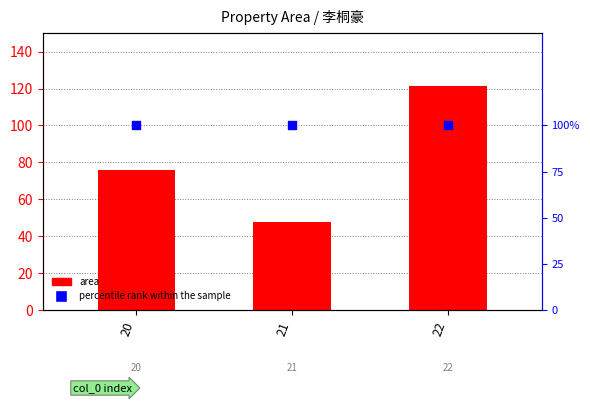

Which series has the largest Y range (max minus min)?

area